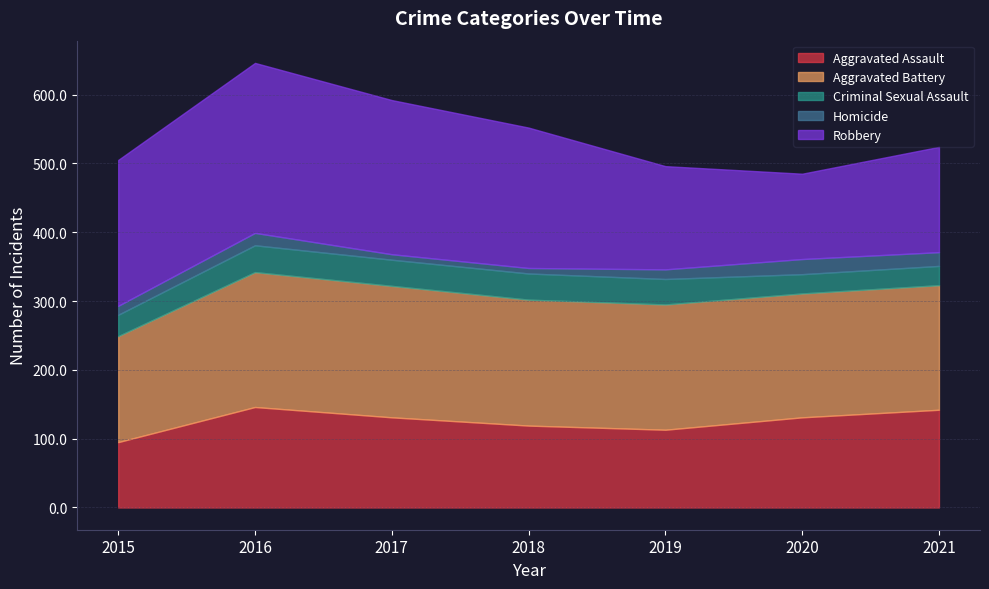

At which label does Aggravated Assault first exceed 131?

2016